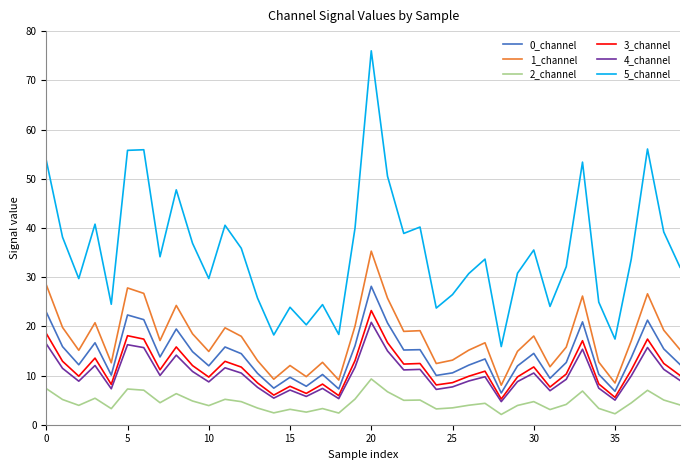

Is this an area chart (filled region under the line)?

No